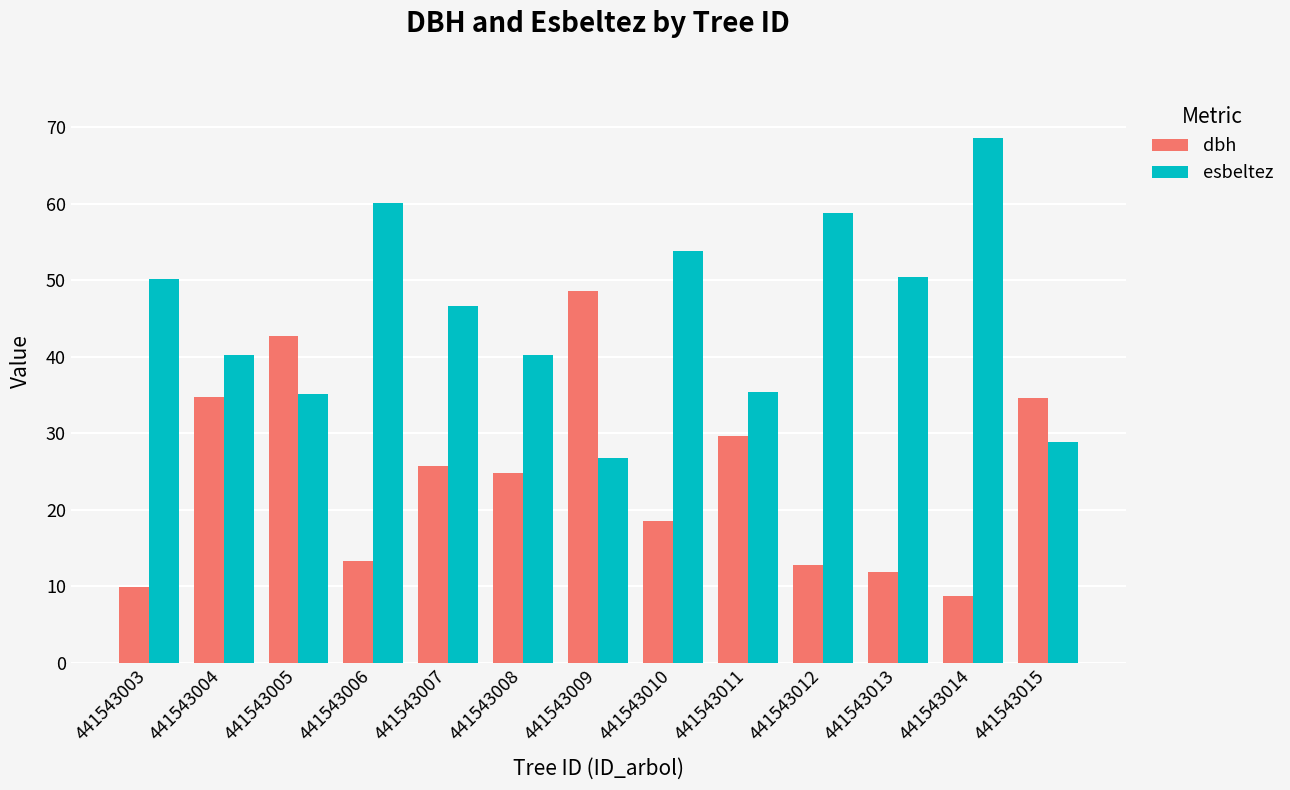

Read the esbeltez value at 441543015.

28.9